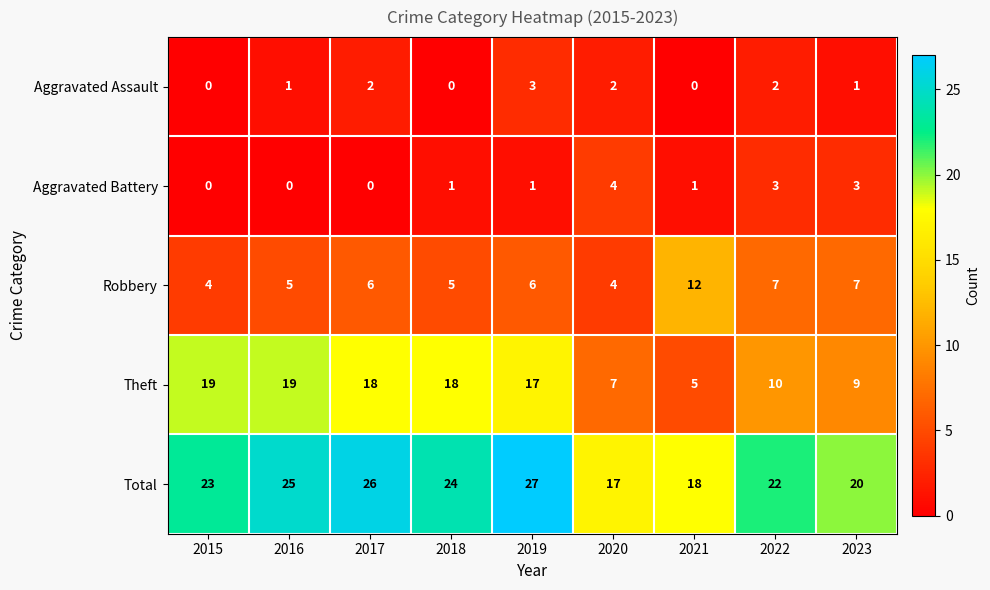

What is the spread (max minus min) of values at 2015?

23